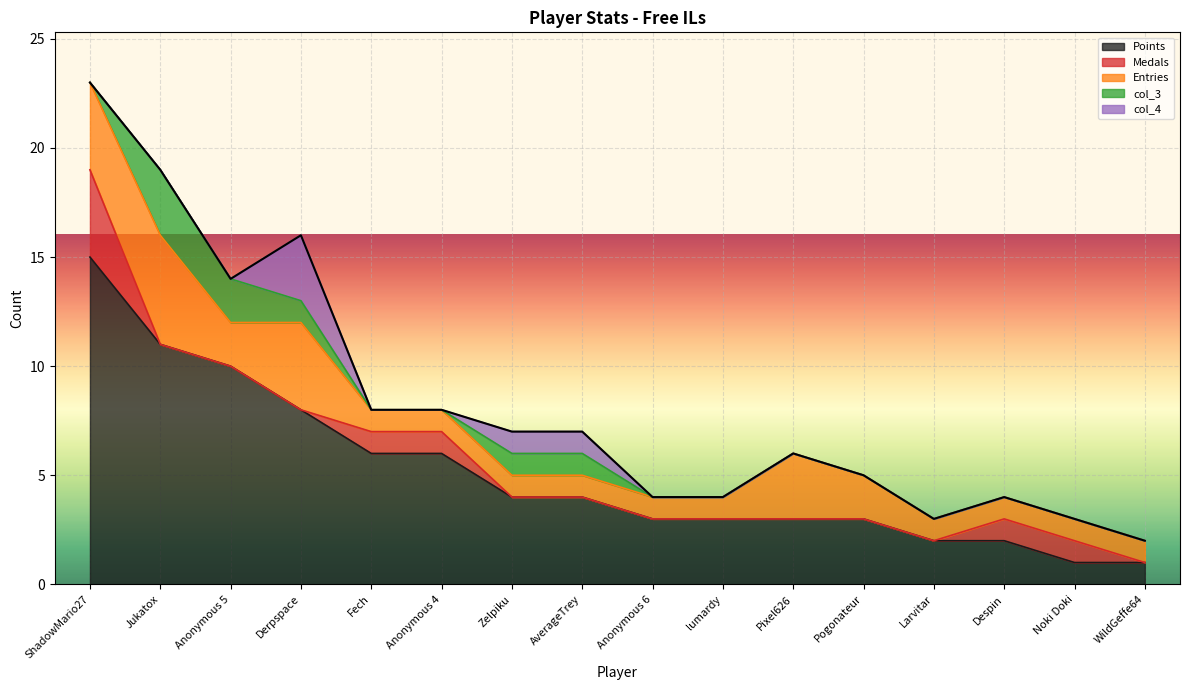

True or false: Points has a value of 6 at Anonymous 4.

True